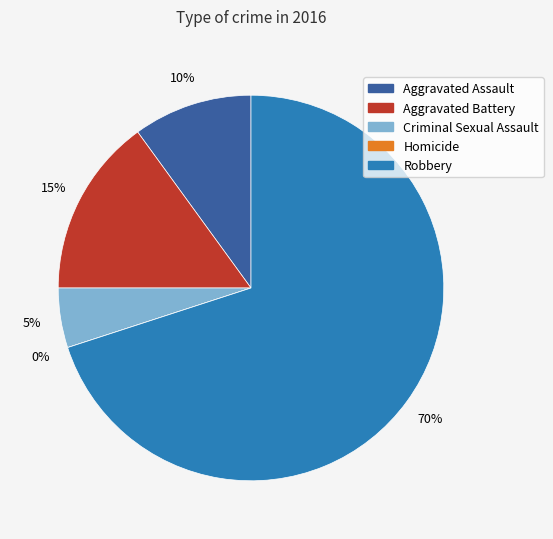

What is the largest slice in the pie chart?

Robbery